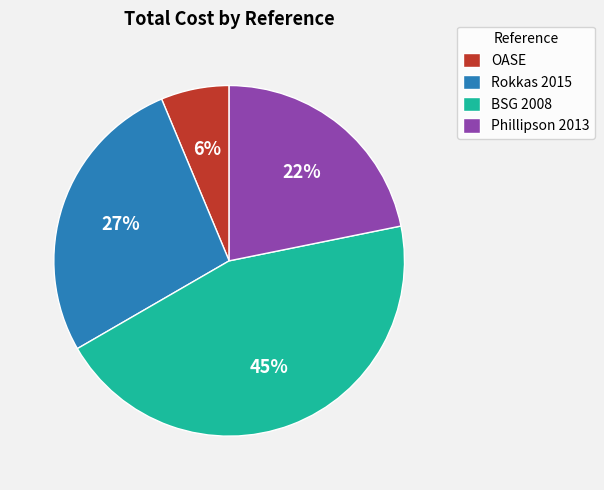

Which slice is the smallest?

OASE